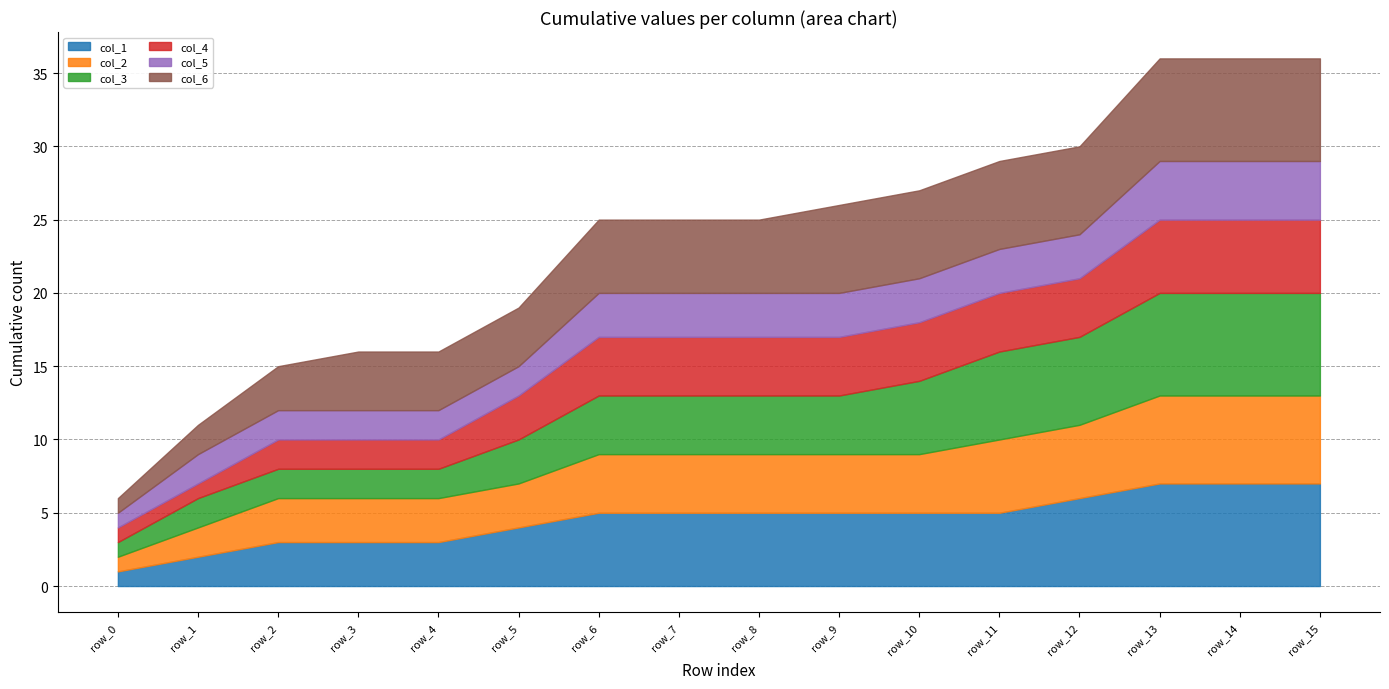

Reading left to right, list all the values displayed in this chart.

col_1: row_0=1	row_1=1	row_2=1	row_3=0	row_4=0	row_5=1	row_6=1	row_7=0	row_8=0	row_9=0	row_10=0	row_11=0	row_12=1	row_13=1	row_14=0	row_15=0
col_2: row_0=1	row_1=1	row_2=1	row_3=0	row_4=0	row_5=0	row_6=1	row_7=0	row_8=0	row_9=0	row_10=0	row_11=1	row_12=0	row_13=1	row_14=0	row_15=0
col_3: row_0=1	row_1=1	row_2=0	row_3=0	row_4=0	row_5=1	row_6=1	row_7=0	row_8=0	row_9=0	row_10=1	row_11=1	row_12=0	row_13=1	row_14=0	row_15=0
col_4: row_0=1	row_1=0	row_2=1	row_3=0	row_4=0	row_5=1	row_6=1	row_7=0	row_8=0	row_9=0	row_10=0	row_11=0	row_12=0	row_13=1	row_14=0	row_15=0
col_5: row_0=1	row_1=1	row_2=0	row_3=0	row_4=0	row_5=0	row_6=1	row_7=0	row_8=0	row_9=0	row_10=0	row_11=0	row_12=0	row_13=1	row_14=0	row_15=0
col_6: row_0=1	row_1=1	row_2=1	row_3=1	row_4=0	row_5=0	row_6=1	row_7=0	row_8=0	row_9=1	row_10=0	row_11=0	row_12=0	row_13=1	row_14=0	row_15=0